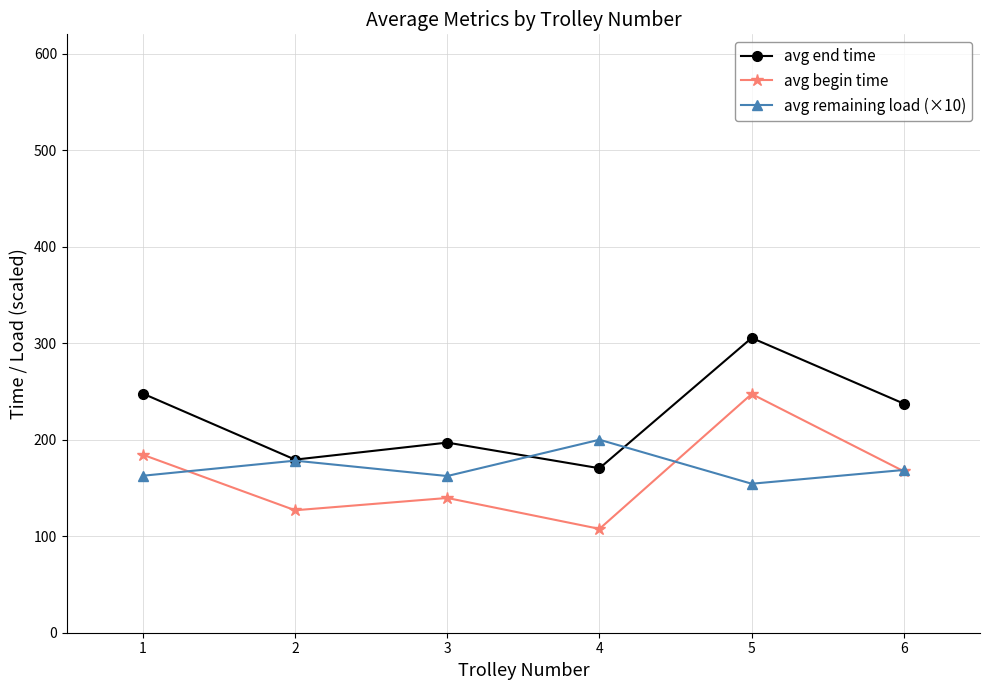

At which label does avg begin time reach its minimum?

4